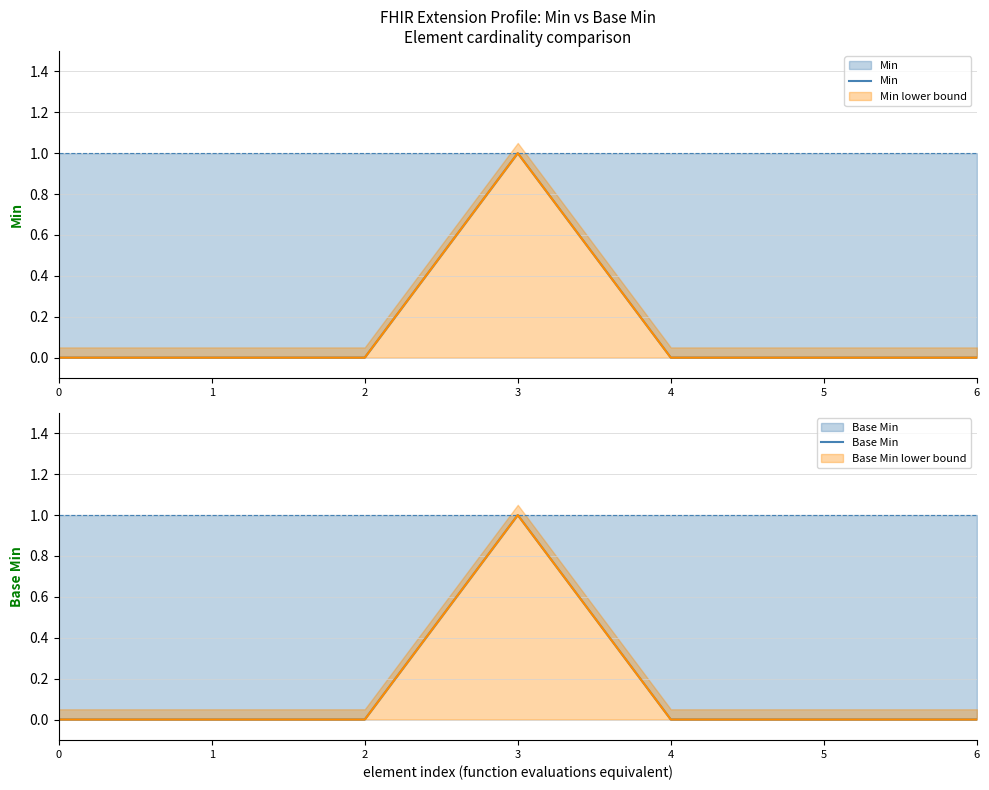

How many interior local peaks does the Min series have?

1